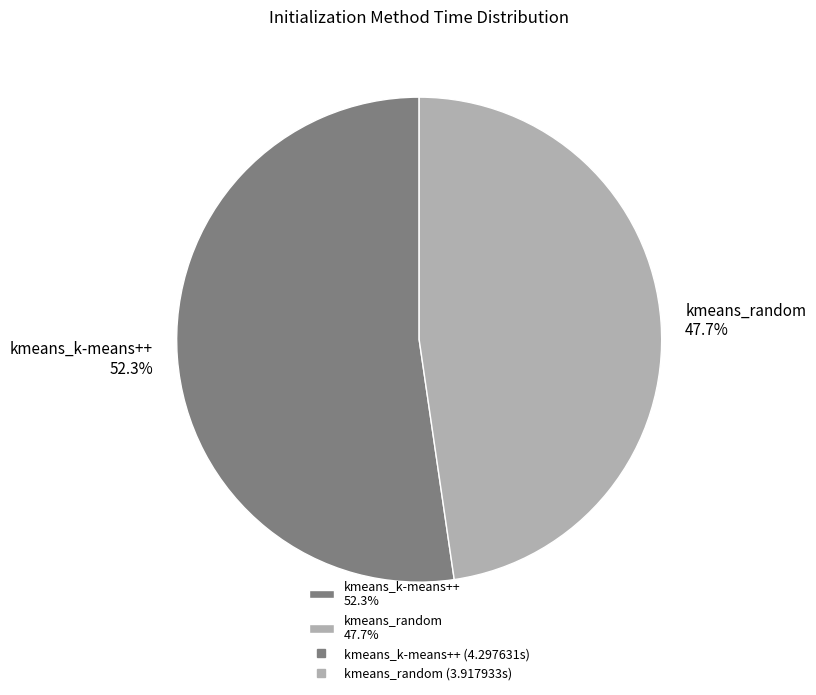

Between kmeans_k-means++ and kmeans_random, which is larger?

kmeans_k-means++